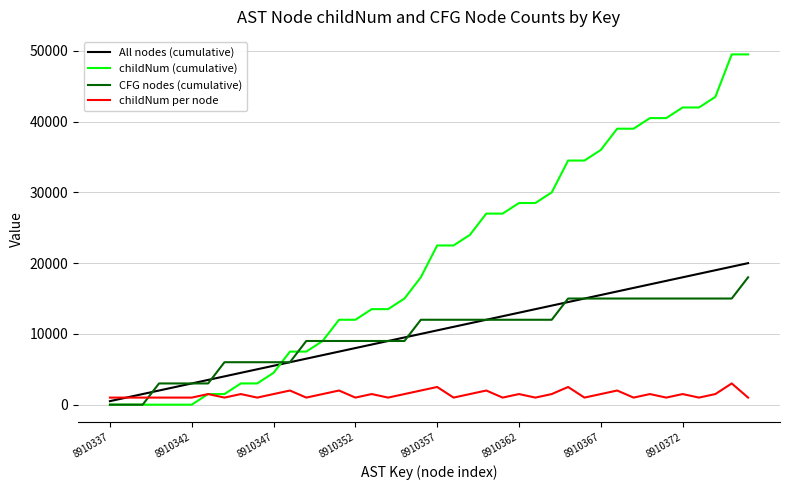

What is the highest value of the childNum (cumulative) series?

49500